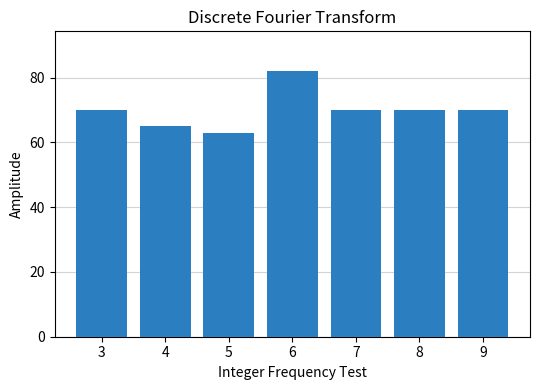

Reading left to right, list all the values displayed in this chart.

70	65	63	82	70	70	70